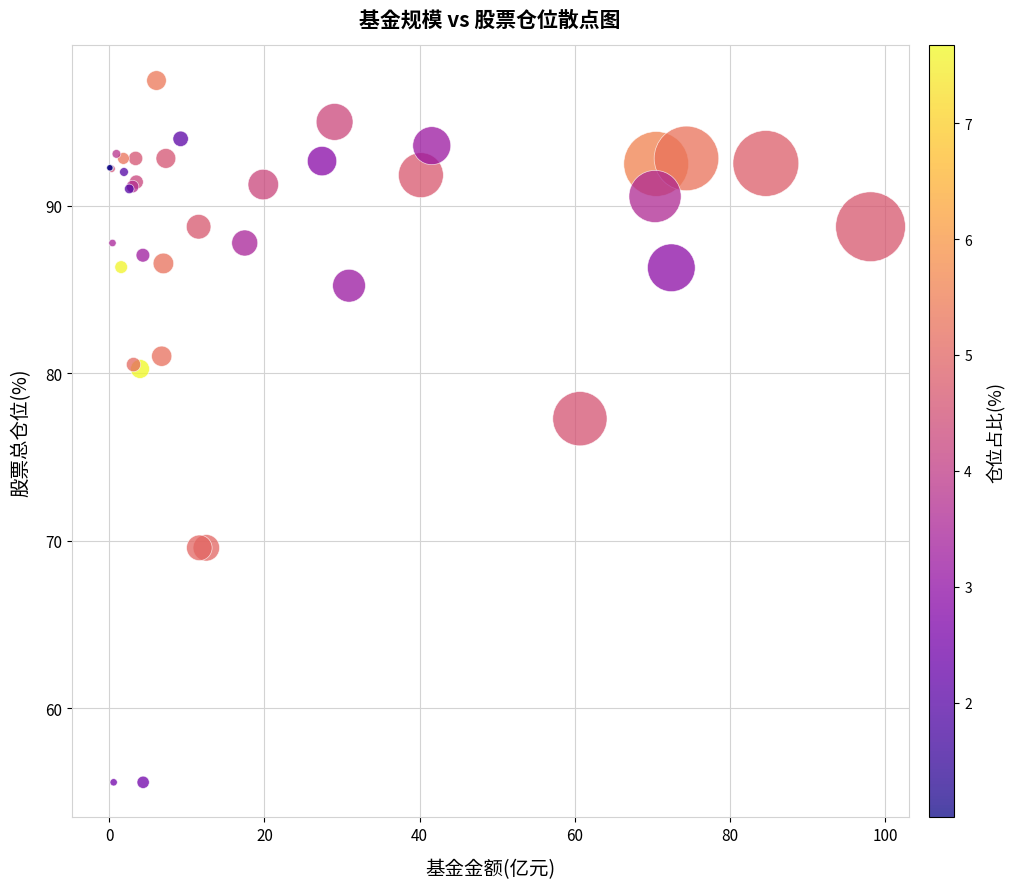

What Y value in the scatter plot is closest to 76?

77.3